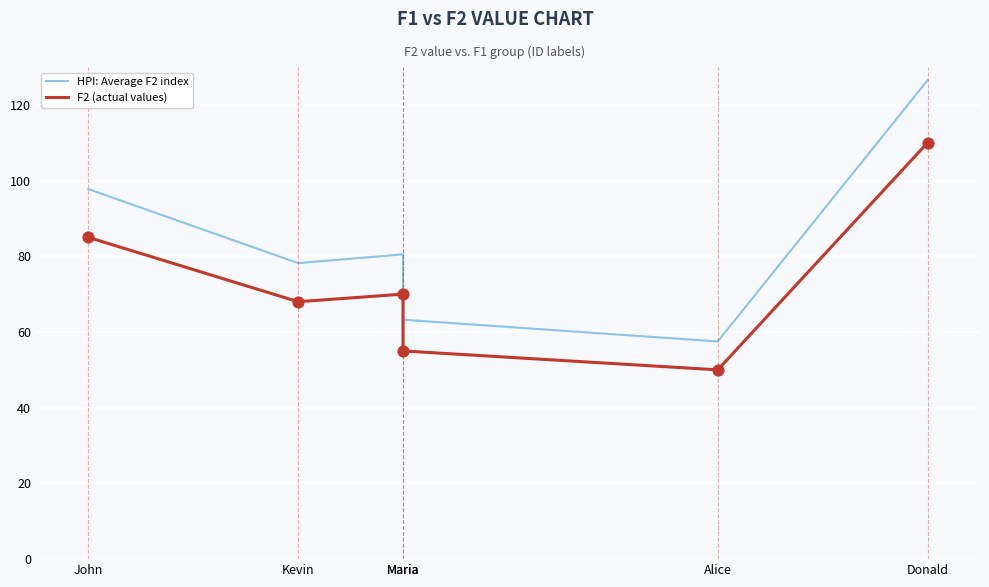

Which series contains the lowest Y value?

F2 (actual values)